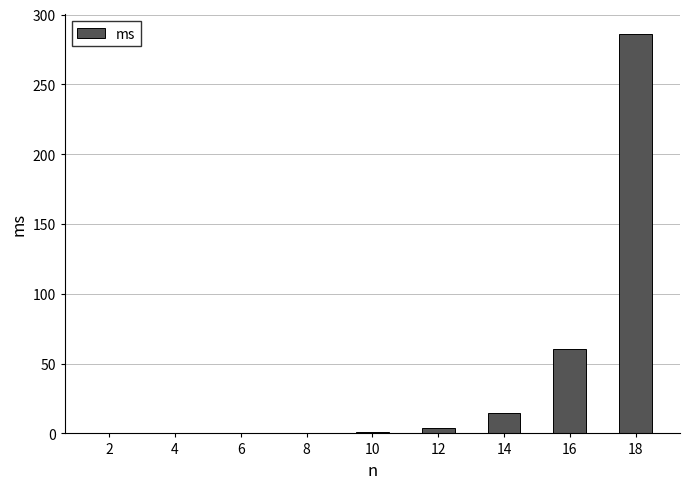

The value at 16 is 99.8. True or false?

False